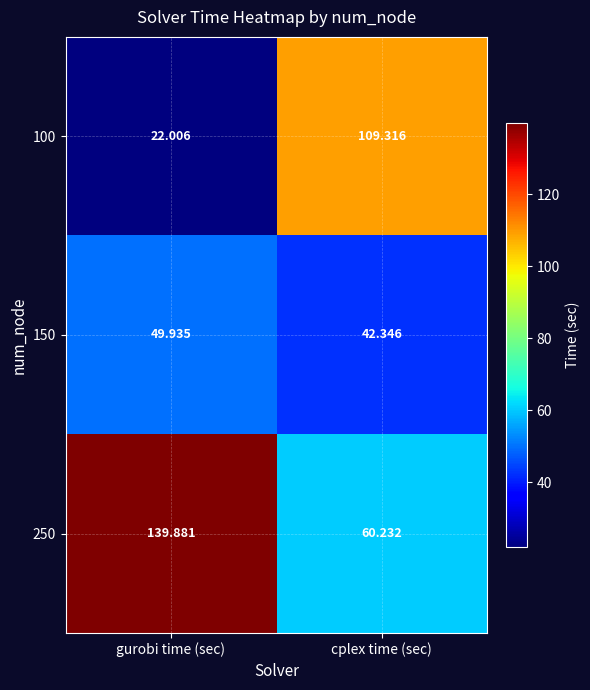

Rank the series by their average value, from lowest to highest.

150, 100, 250